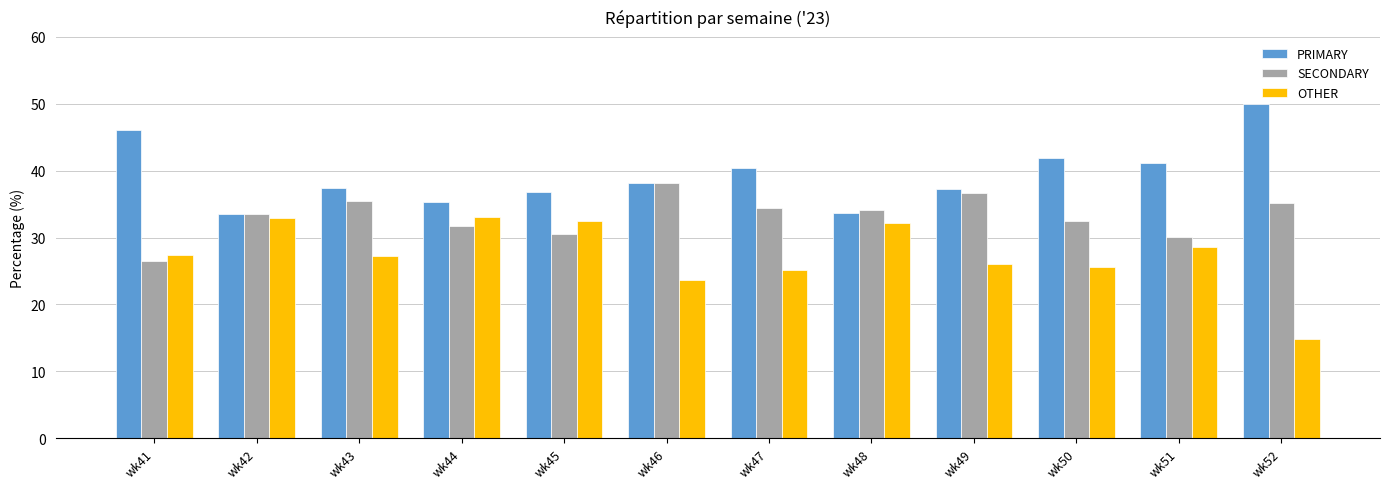

Which series has the largest total across all categories?

PRIMARY